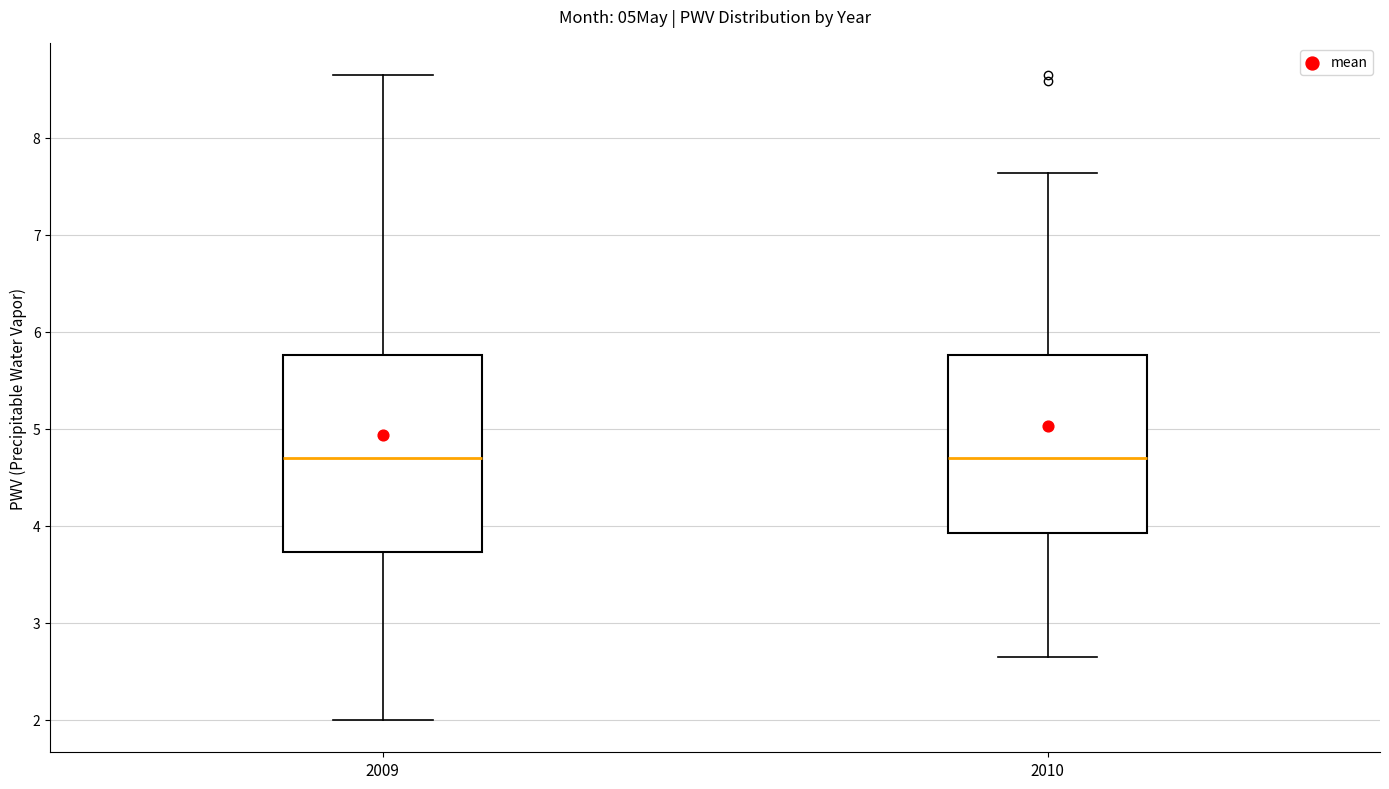

Reading left to right, transcribe this box plot: for each box, give where its median line is, the range the box spans, and where its two whiskers end, as read against the y-axis. The values are not printed on the chart, so give them approximately, as read against the axis.

2009: median 4.7, box 3.7 to 5.8, whiskers 2.0 to 8.6
2010: median 4.7, box 3.9 to 5.8, whiskers 2.7 to 7.6